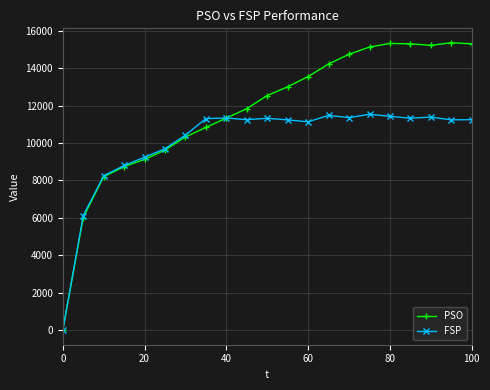

What is the highest value of the FSP series?

11532